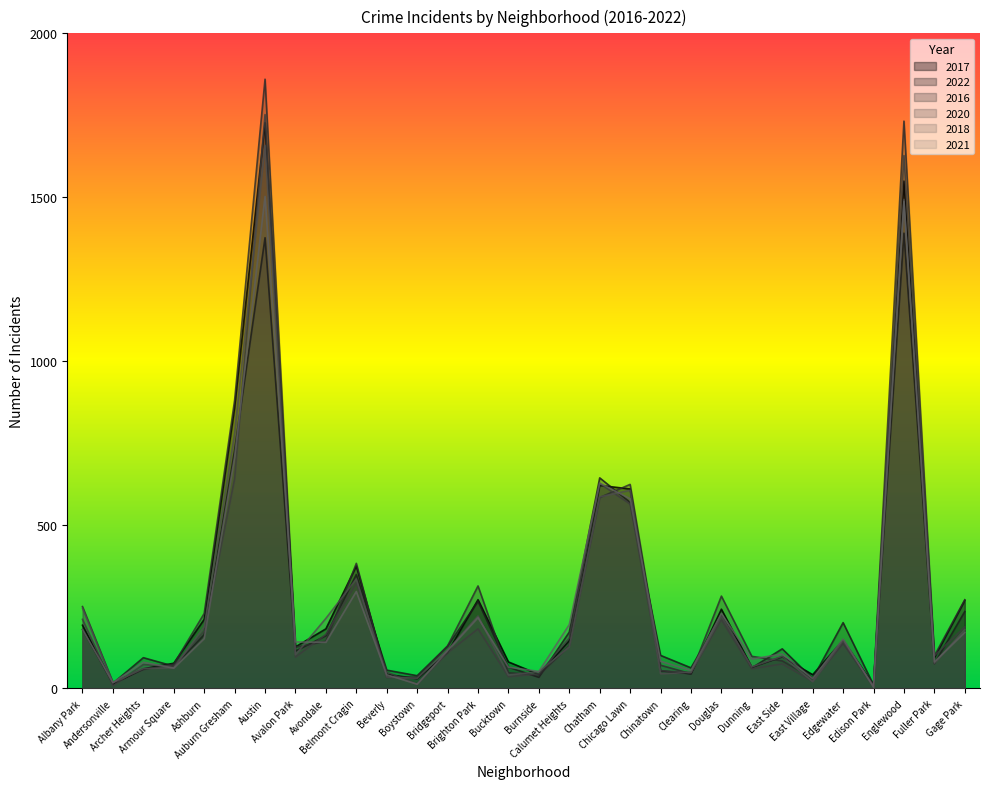

Between which two adjacent categories do 2022 and 2020 first intersect?

Albany Park and Andersonville